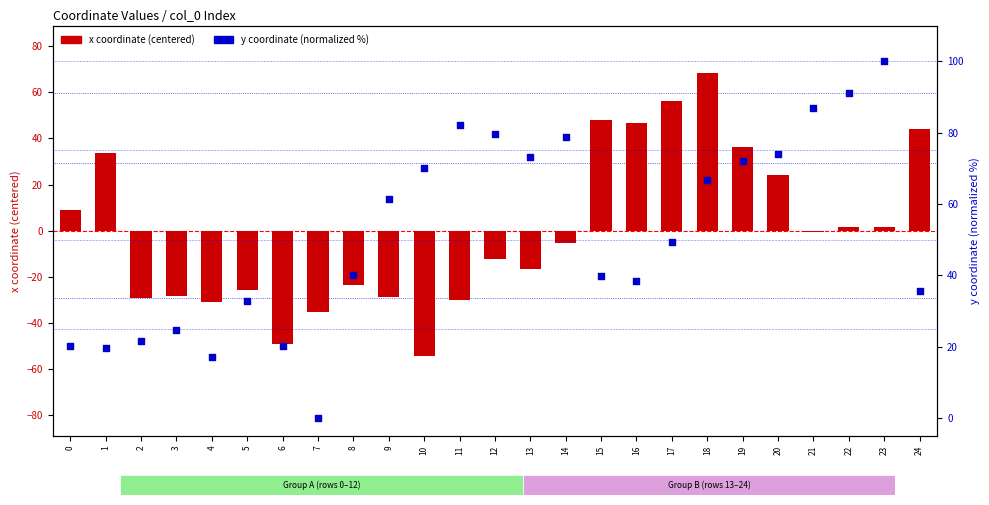

What is the total value across all series at 17?

105.6